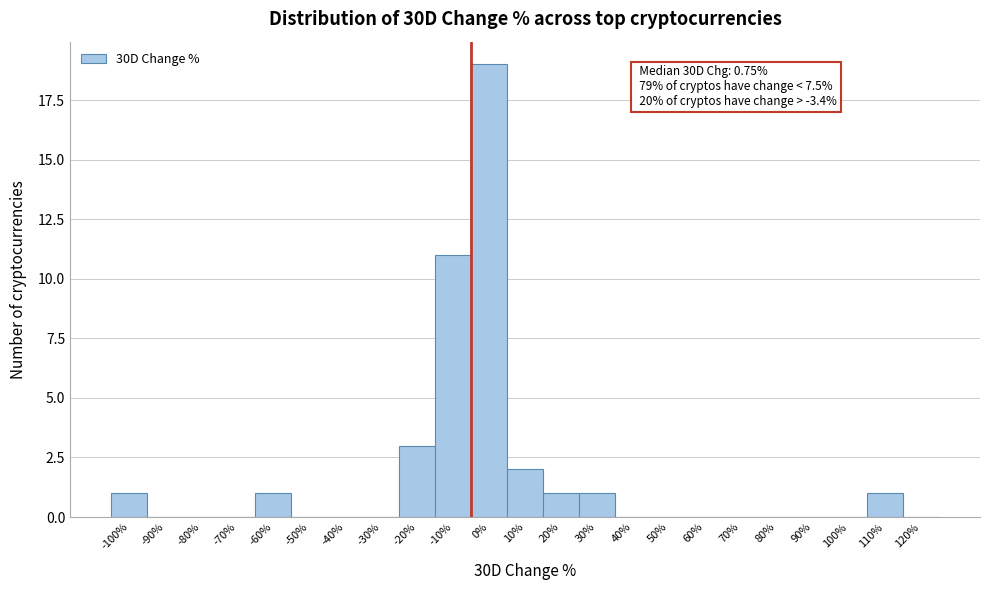

Reading left to right, what are all the values shown in this chart?

-100%=1	-90%=0	-80%=0	-70%=0	-60%=1	-50%=0	-40%=0	-30%=0	-20%=3	-10%=11	0%=19	10%=2	20%=1	30%=1	40%=0	50%=0	60%=0	70%=0	80%=0	90%=0	100%=0	110%=1	120%=0